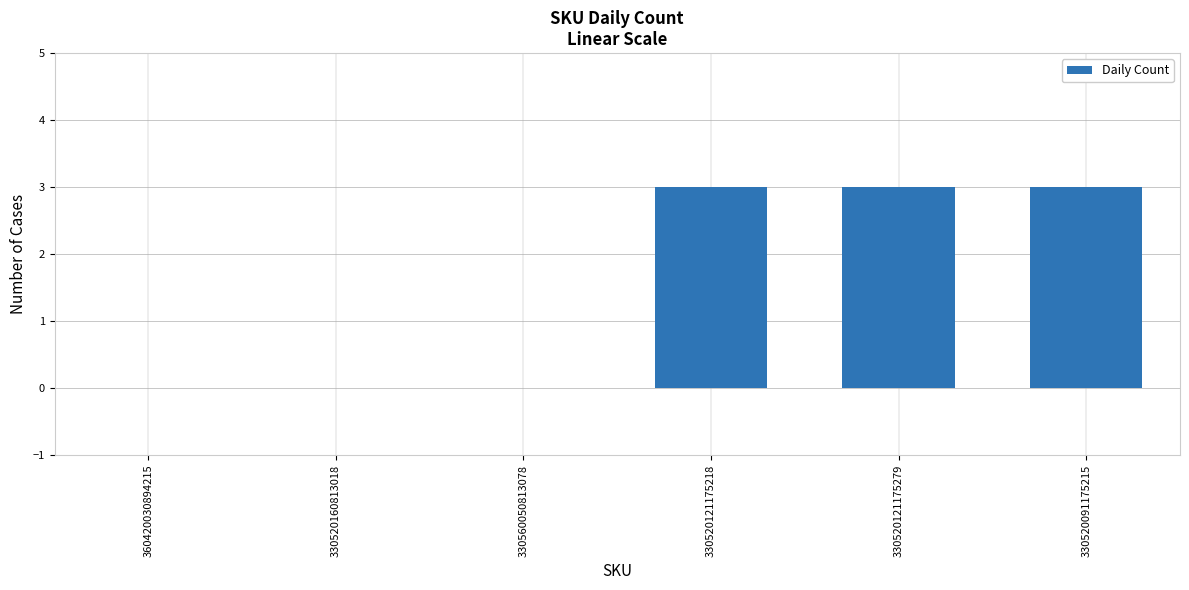

What is the difference between the values at 330520121175279 and 360420030894215?

3